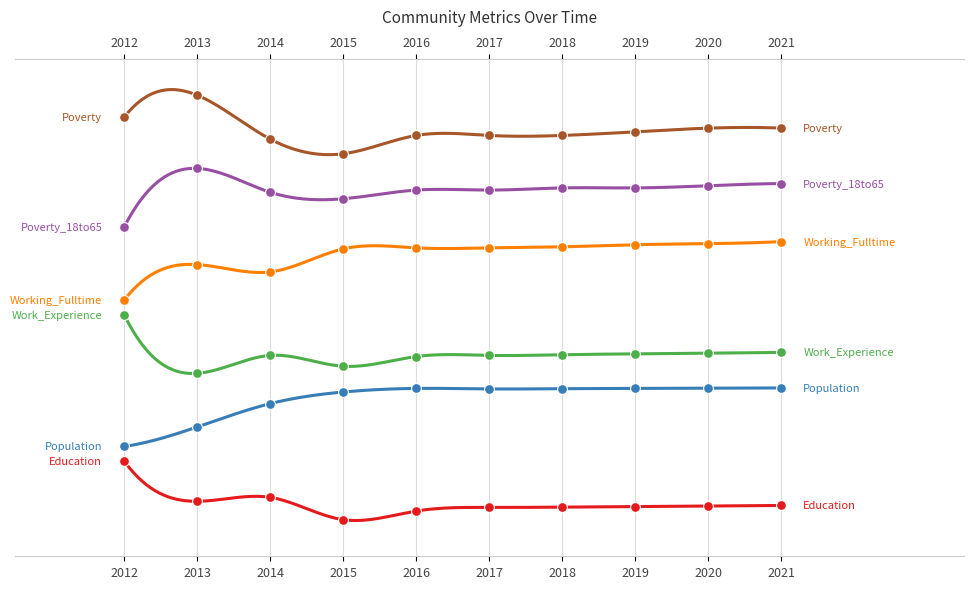

Which series contains the highest Y value?

Poverty